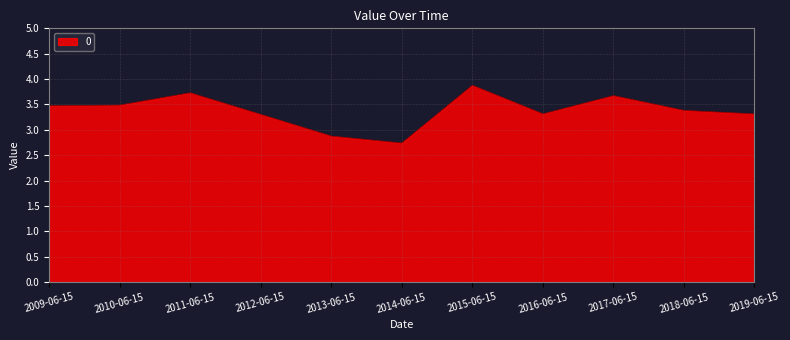

What is the ratio of the value at 2019-06-15 to the value at 2016-06-15?

1.0